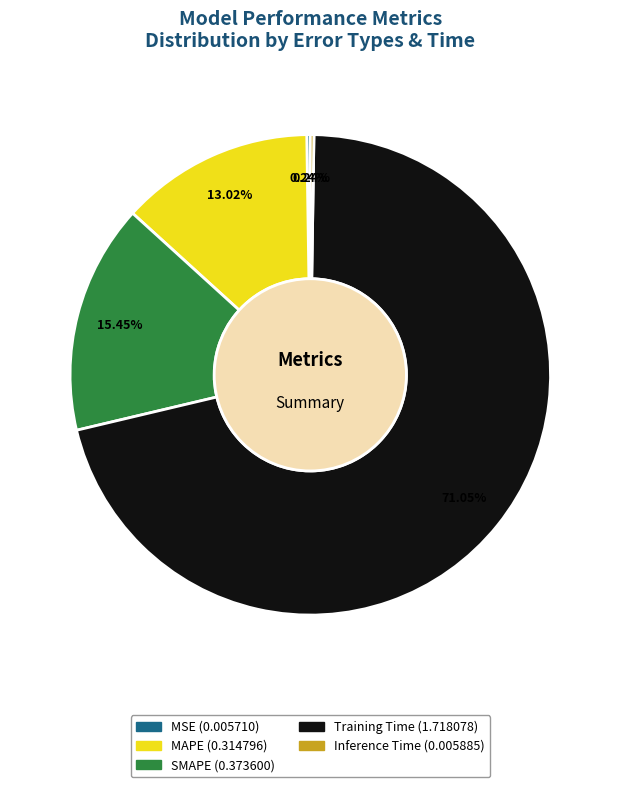

Which slice is the largest?

Training Time